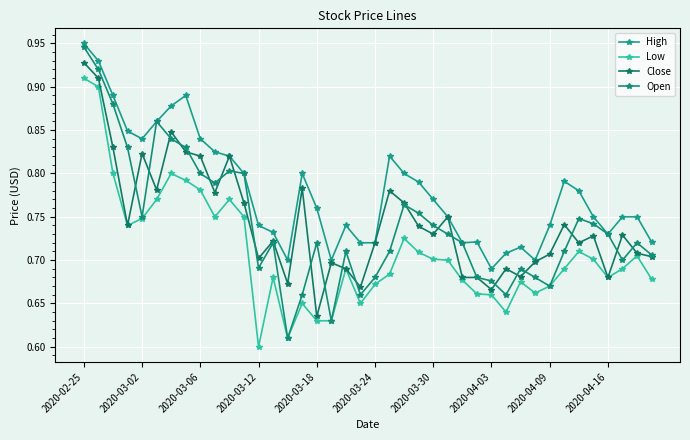

Does the chart have visible grid lines?

Yes